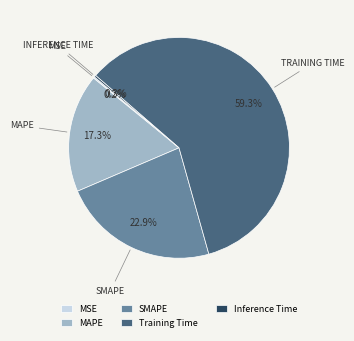

Which slice is the largest?

Training Time